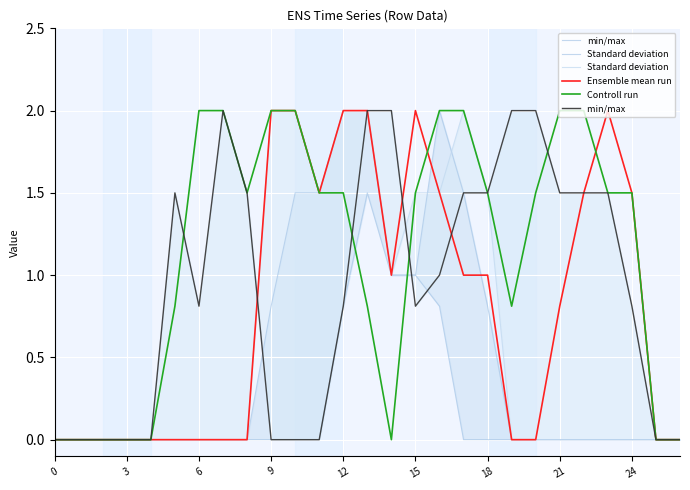

The value of Ensemble mean run at 20 is 0.0. True or false?

True